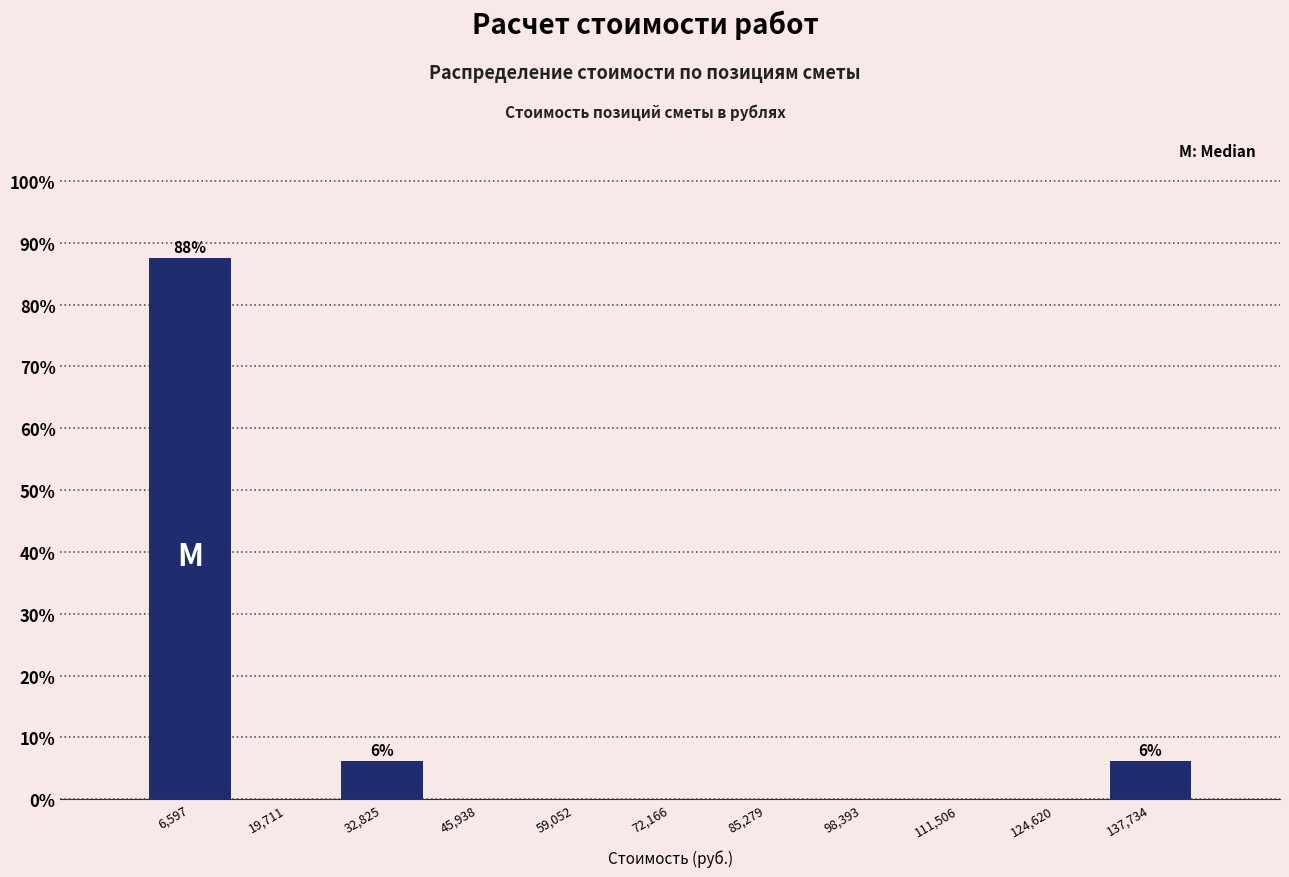

Which range on the x-axis has the tallest bar?

0 to 14000